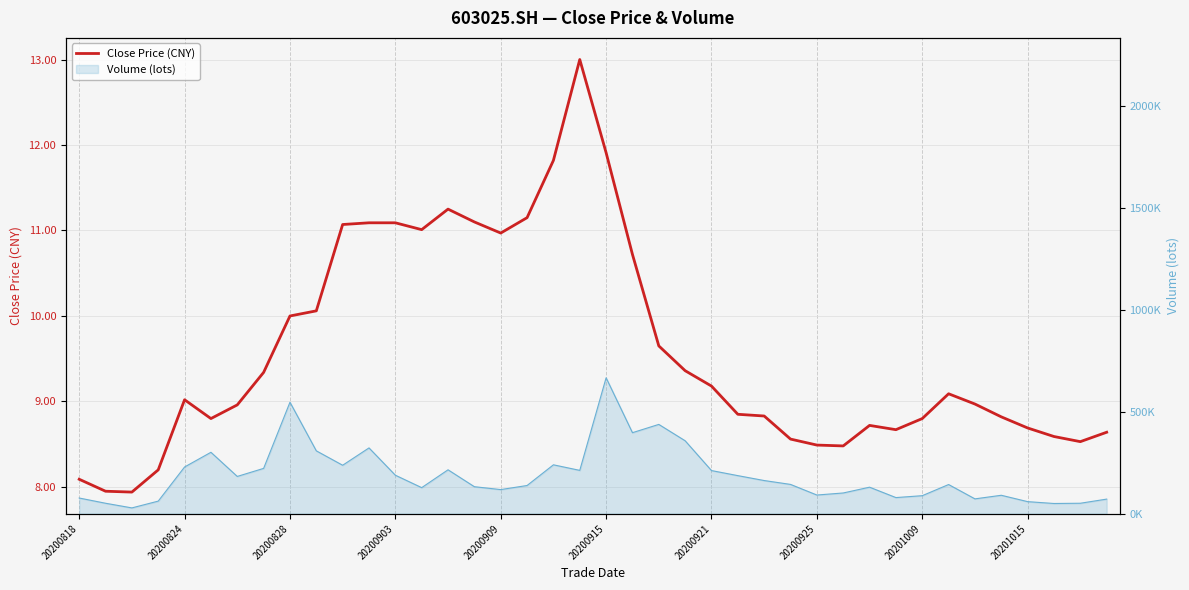

What is the minimum value shown in the chart?

7.9